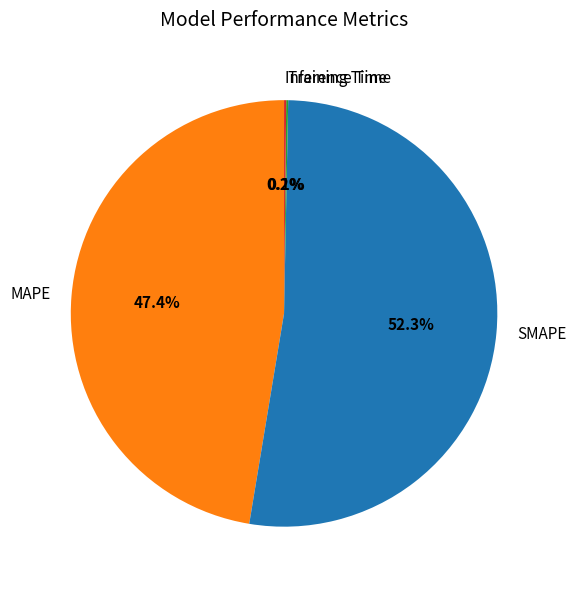

Which category has the biggest portion of the pie?

SMAPE